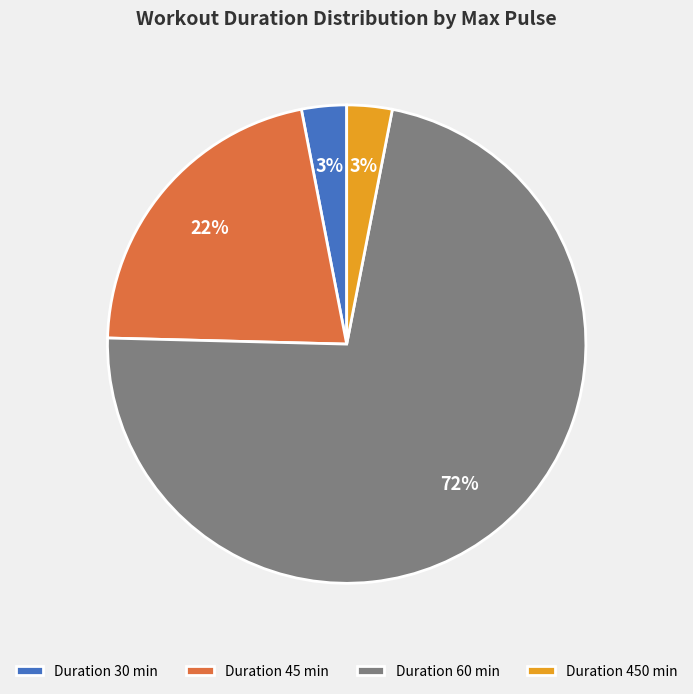

Does any single category account for the majority?

Yes